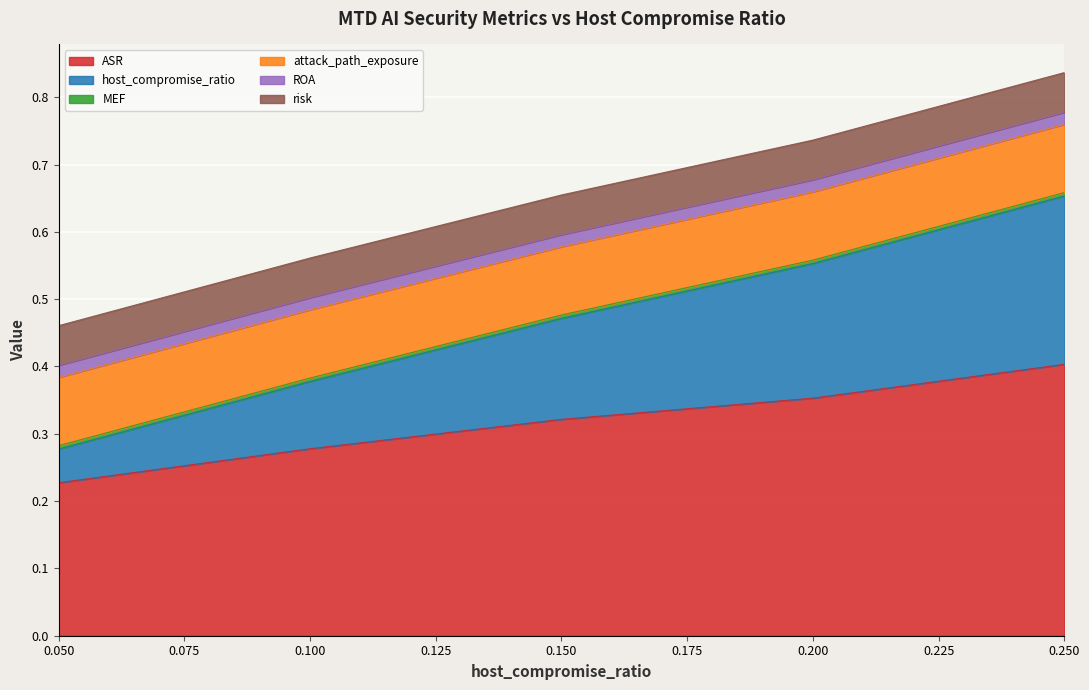

Count the number of data series in this chart.

6